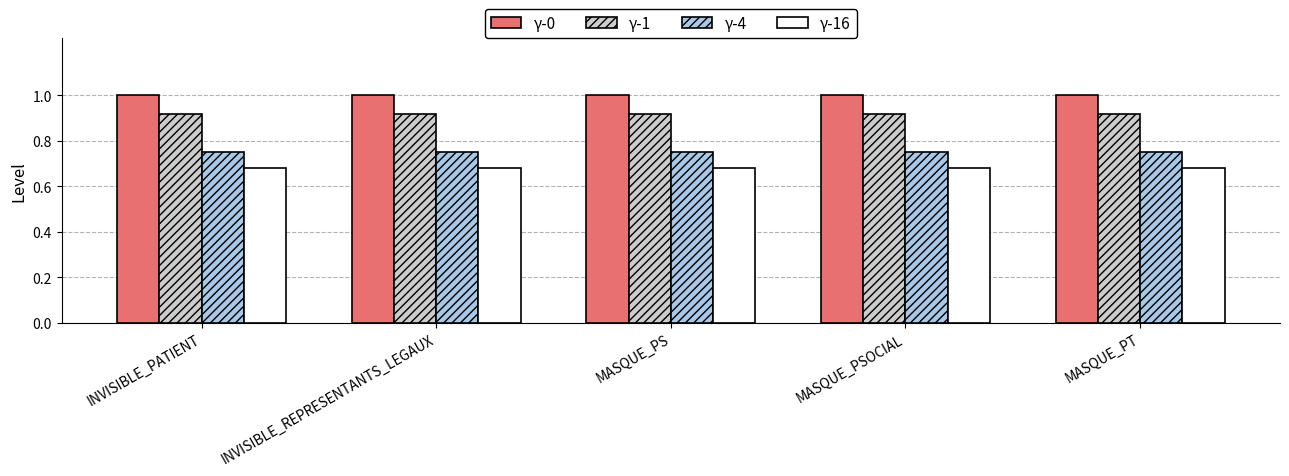

What is the approximate value of γ-0 at INVISIBLE_REPRESENTANTS_LEGAUX?

1.0